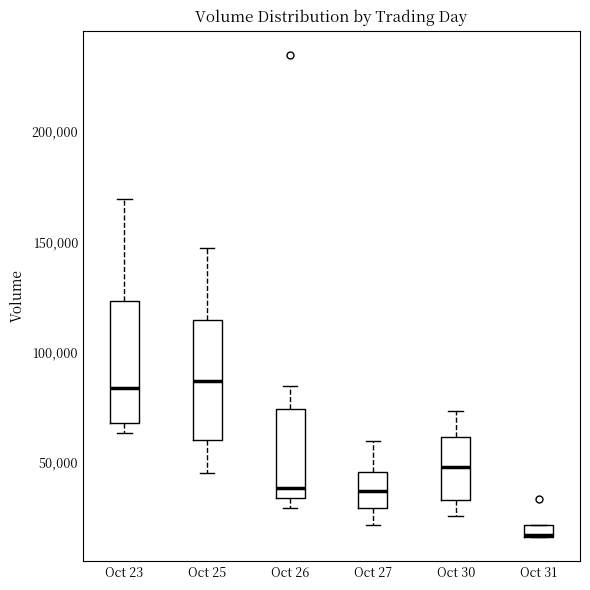

Where does the upper whisker of the box for Oct 26 end on the y-axis? The values are not printed on the chart, so give them approximately, as read against the axis.

85000